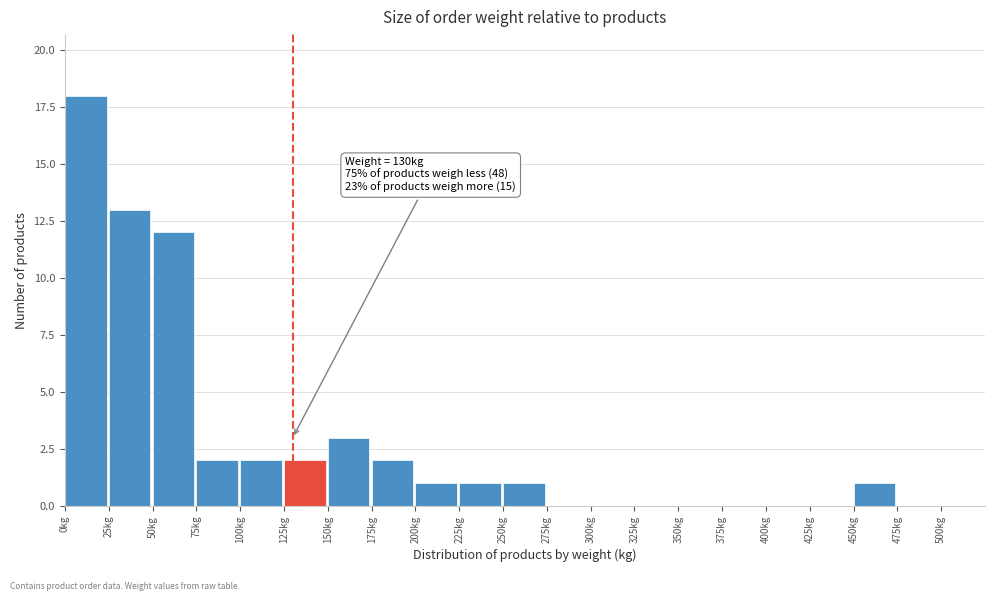

Over which range of the x-axis is the bar tallest?

0 to 25